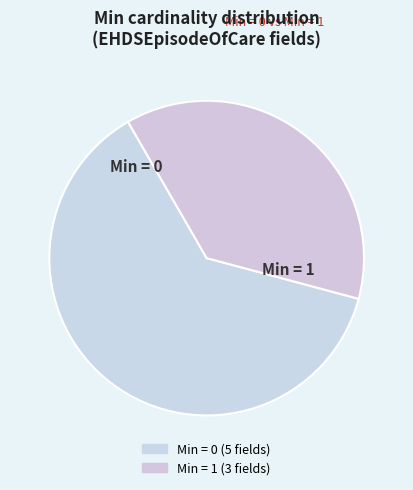

Which category has the smallest portion of the pie?

Min = 1